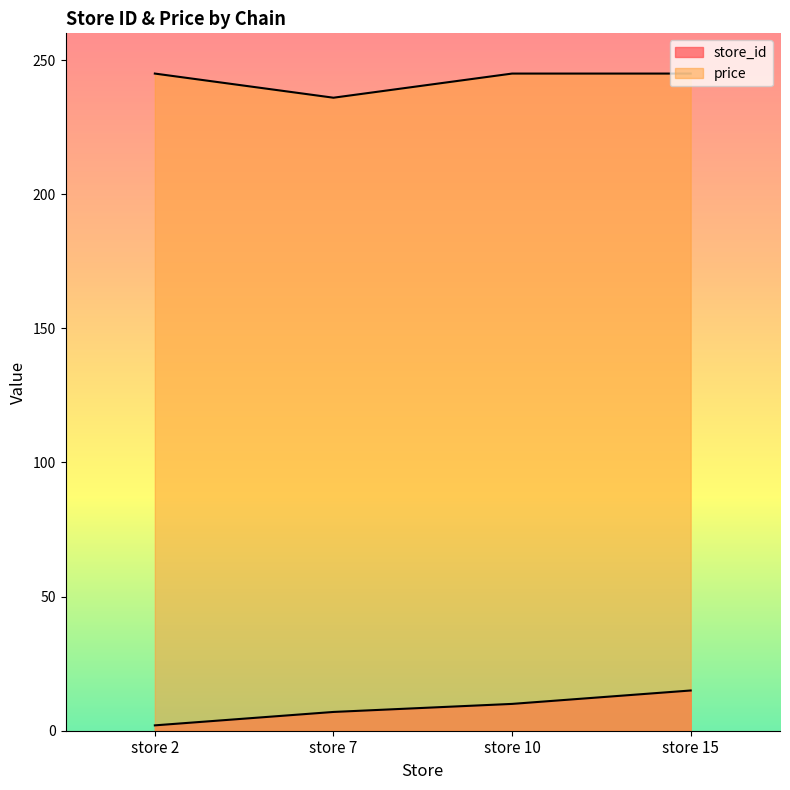

How many lines are shown in the chart?

2